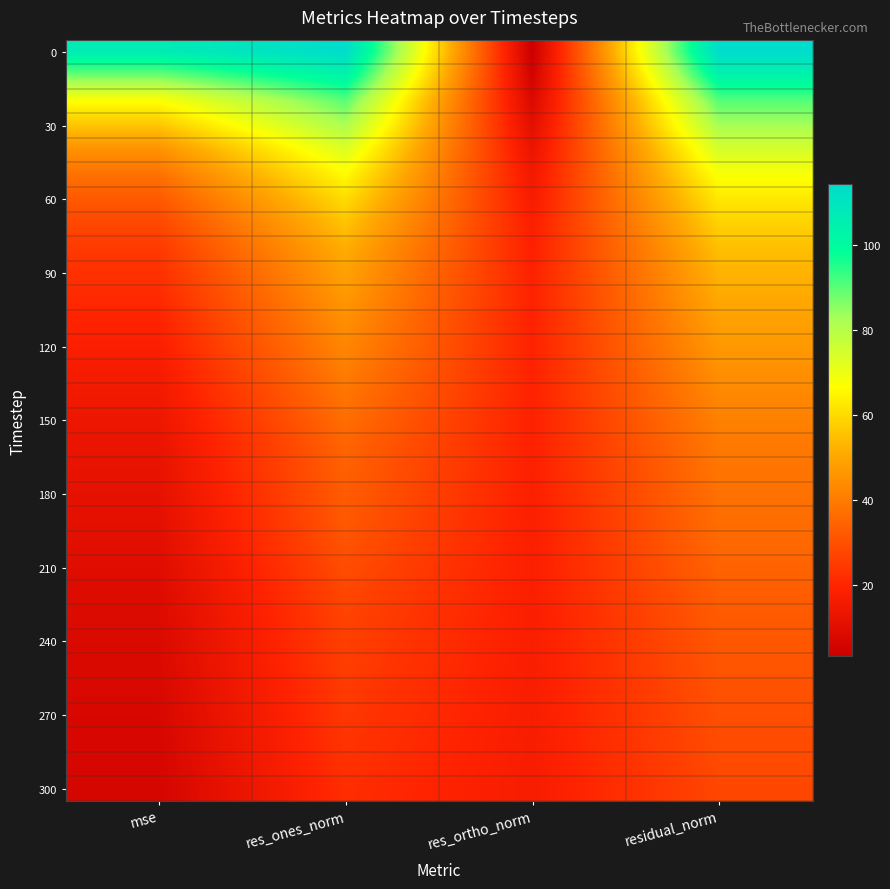

What is the greatest value displayed?

114.2